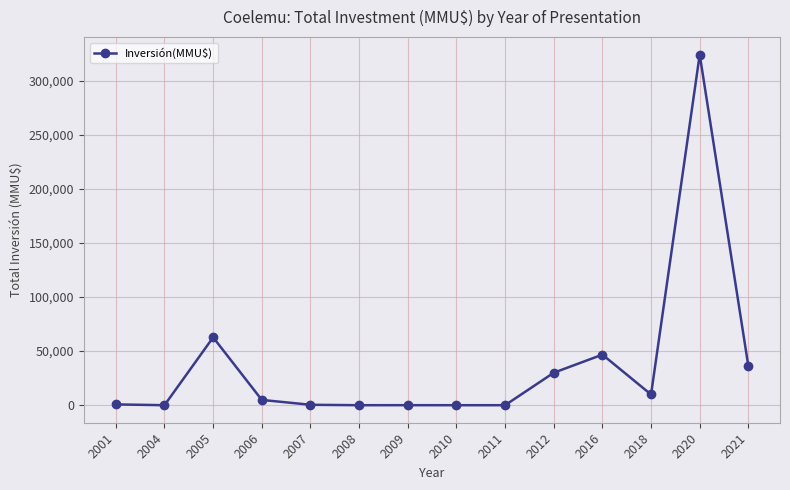

What is the sum of all values?

515387